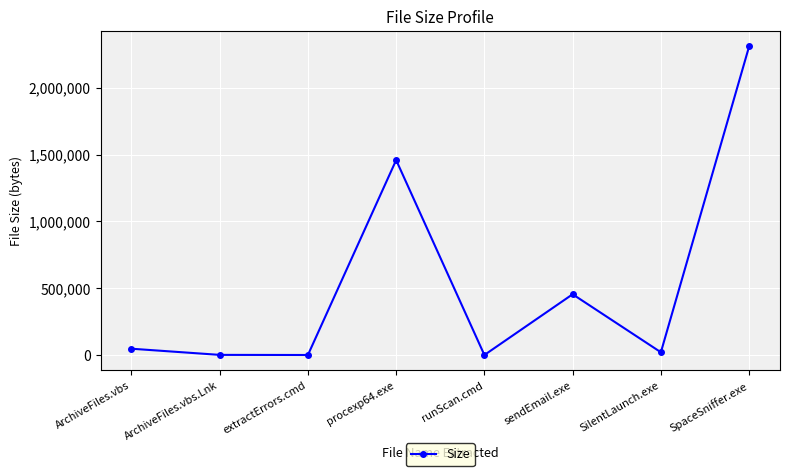

Does the chart have visible grid lines?

Yes